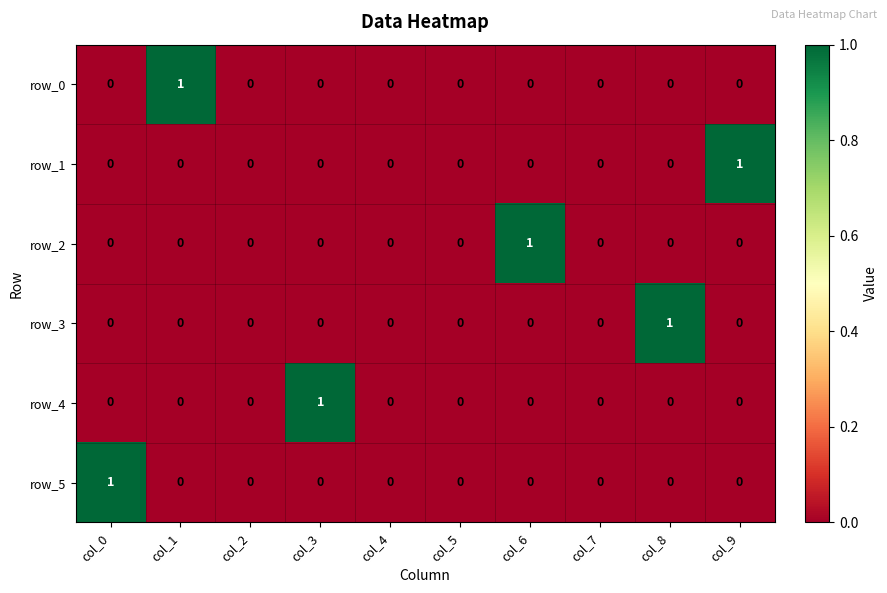

Which series changed the most between col_0 and col_7?

row_5